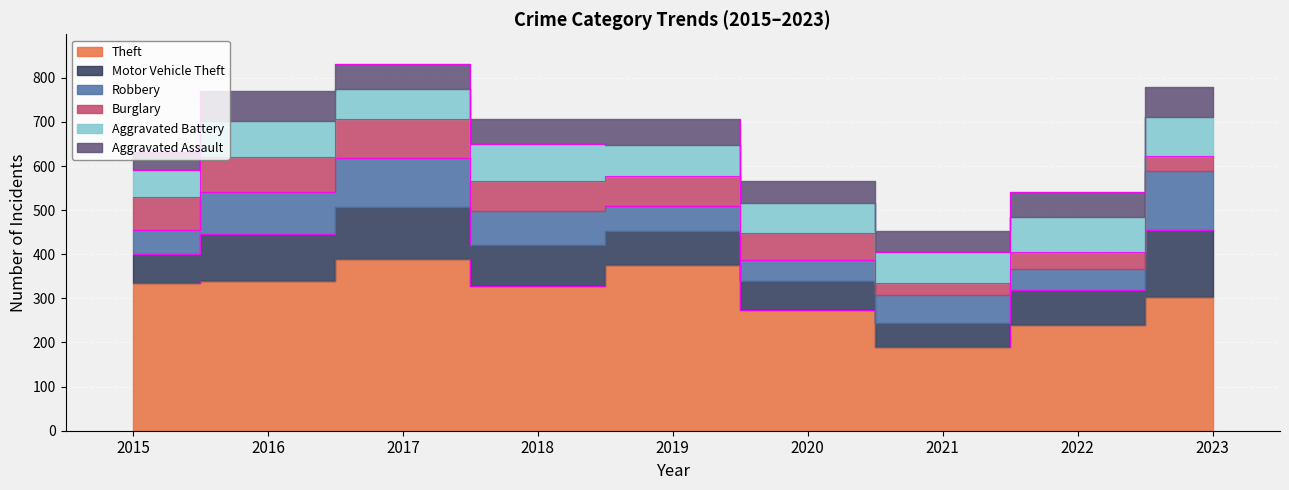

How many lines are shown in the chart?

6